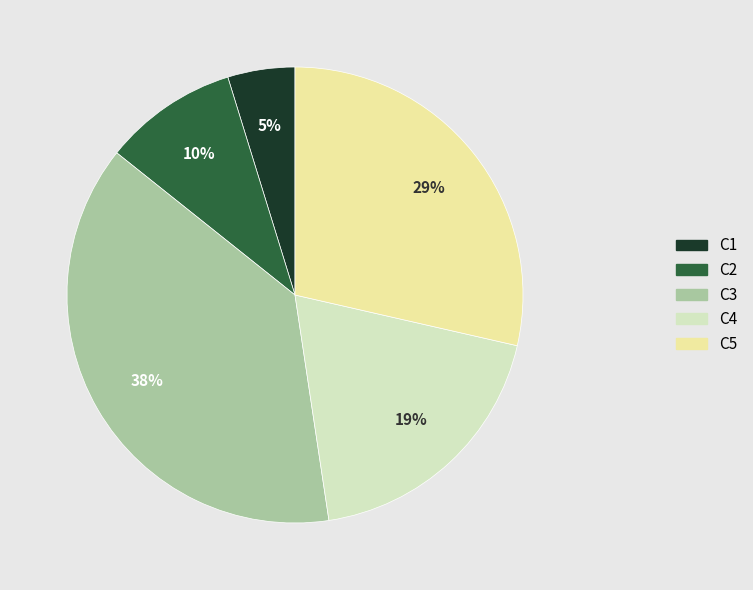

True or false: C3 accounts for 30% of the total.

False